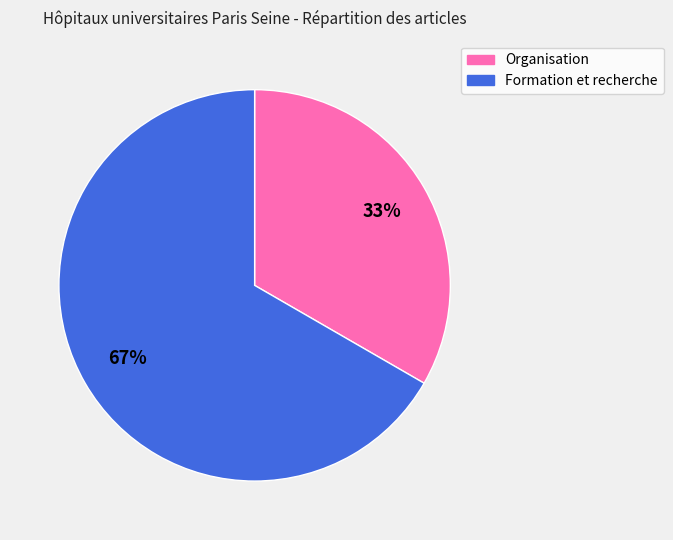

Is the sum of Formation et recherche and Organisation greater than half?

Yes